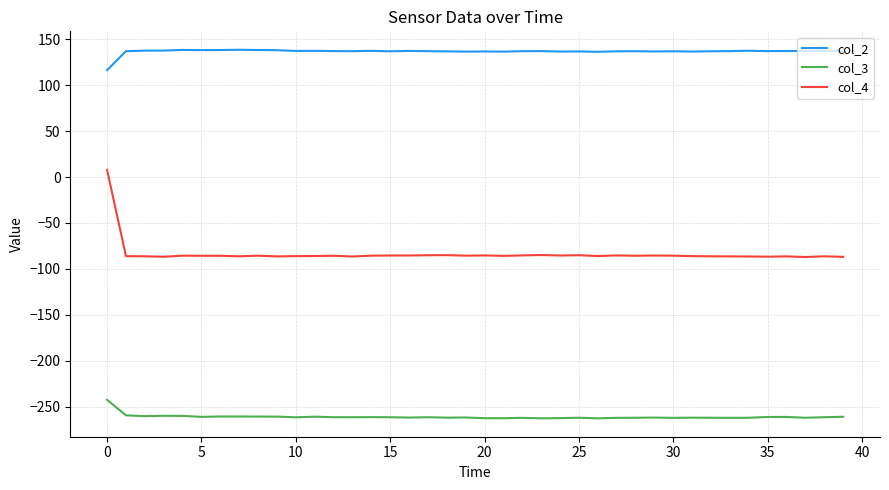

Which series has the largest total across all categories?

col_2